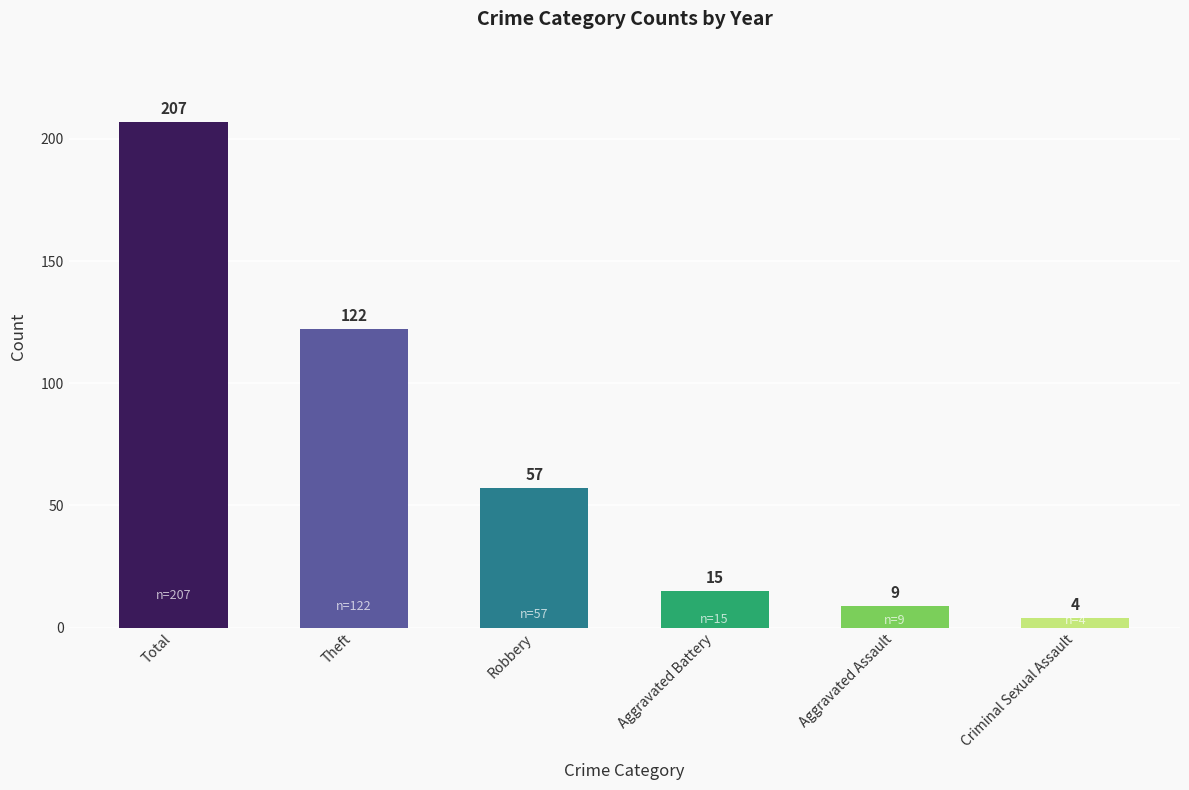

Approximately how many times larger is the value at Total compared to Aggravated Battery?

13.8